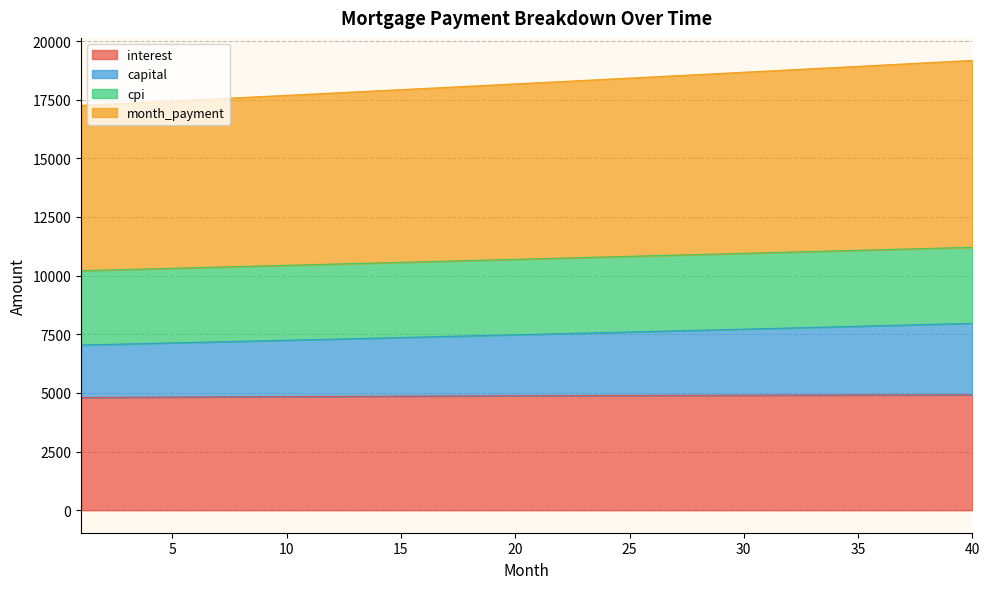

Where does the capital series first go above 7502?

21